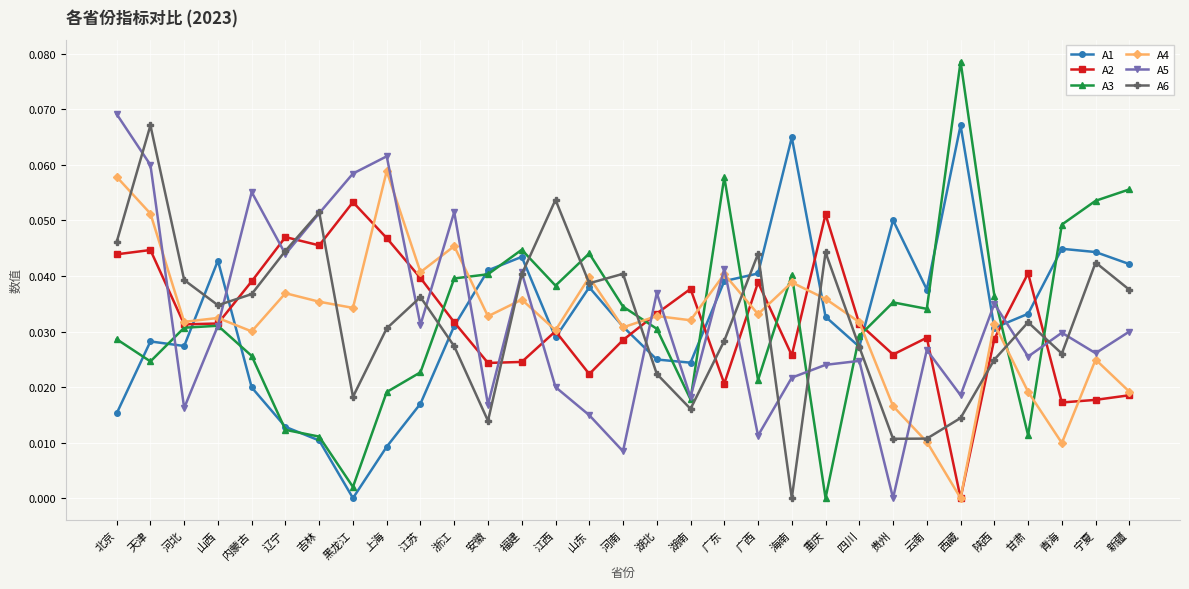

How many positive values does the A4 series have?

30